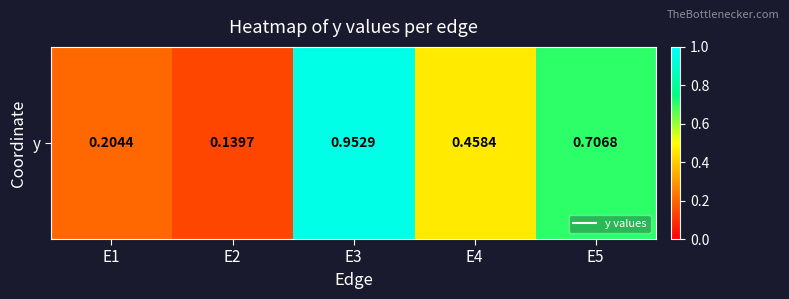

At which label is the value closest to 0?

E2